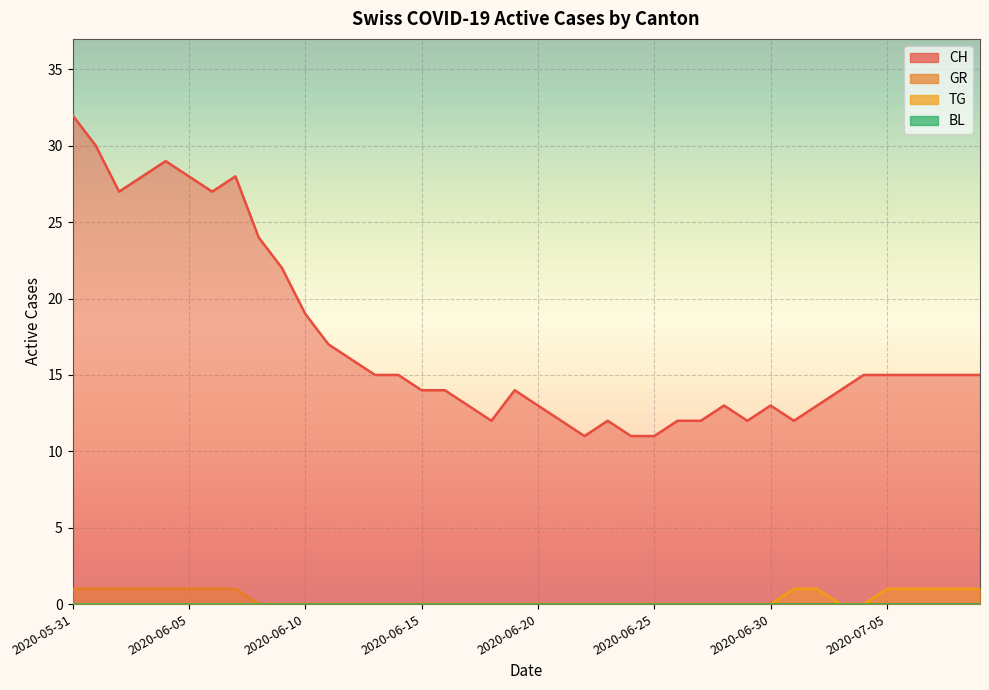

True or false: TG has a value of 0 at 2020-06-28.

False